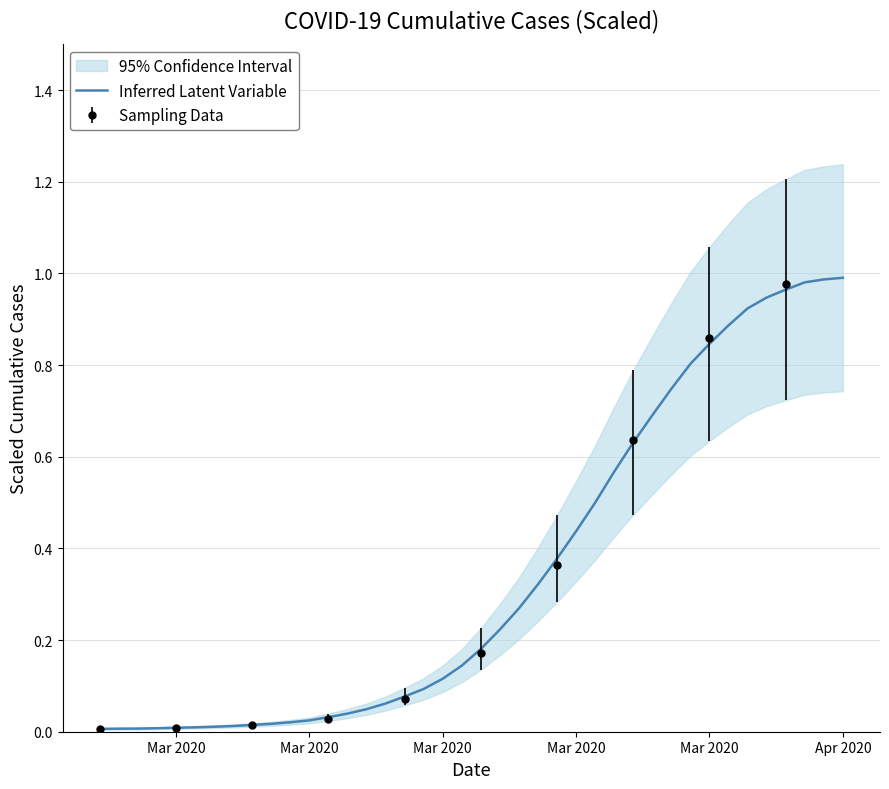

Reading left to right, what are all the values shown in this chart?

0.0	0.0	0.0	0.0	0.0	0.0	0.0	0.0	0.0	0.0	0.0	0.0	0.0	0.0	0.0	0.1	0.1	0.1	0.1	0.1	0.2	0.2	0.3	0.3	0.4	0.4	0.5	0.6	0.6	0.7	0.7	0.8	0.8	0.9	0.9	0.9	1.0	1.0	1.0	1.0